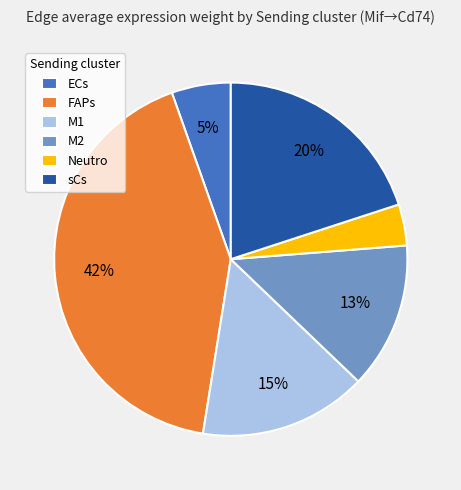

What is the ratio of the value at M2 to the value at M1?

0.9